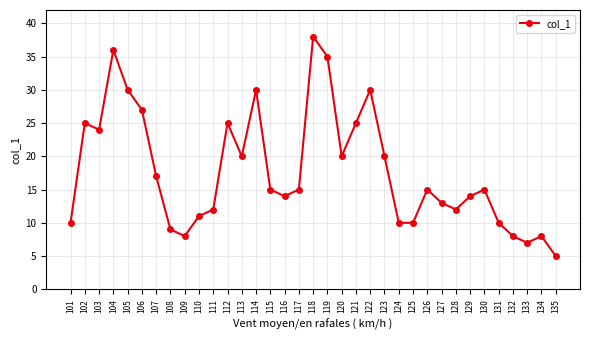

What is the average value?

18